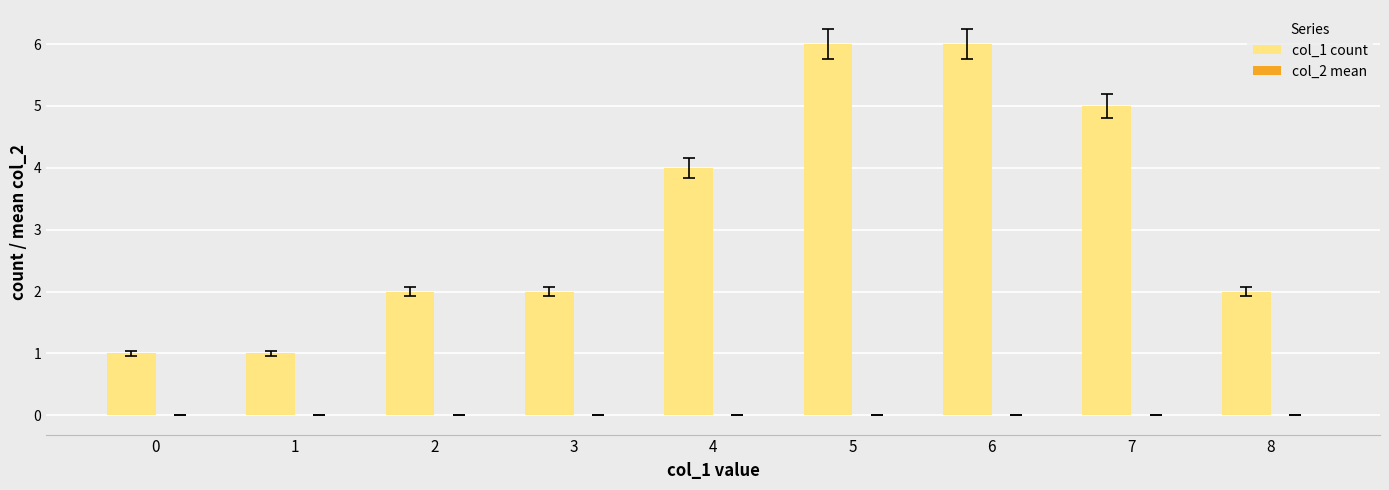

Reading left to right, extract all data points from this chart.

0=1	1=1	2=2	3=2	4=4	5=6	6=6	7=5	8=2